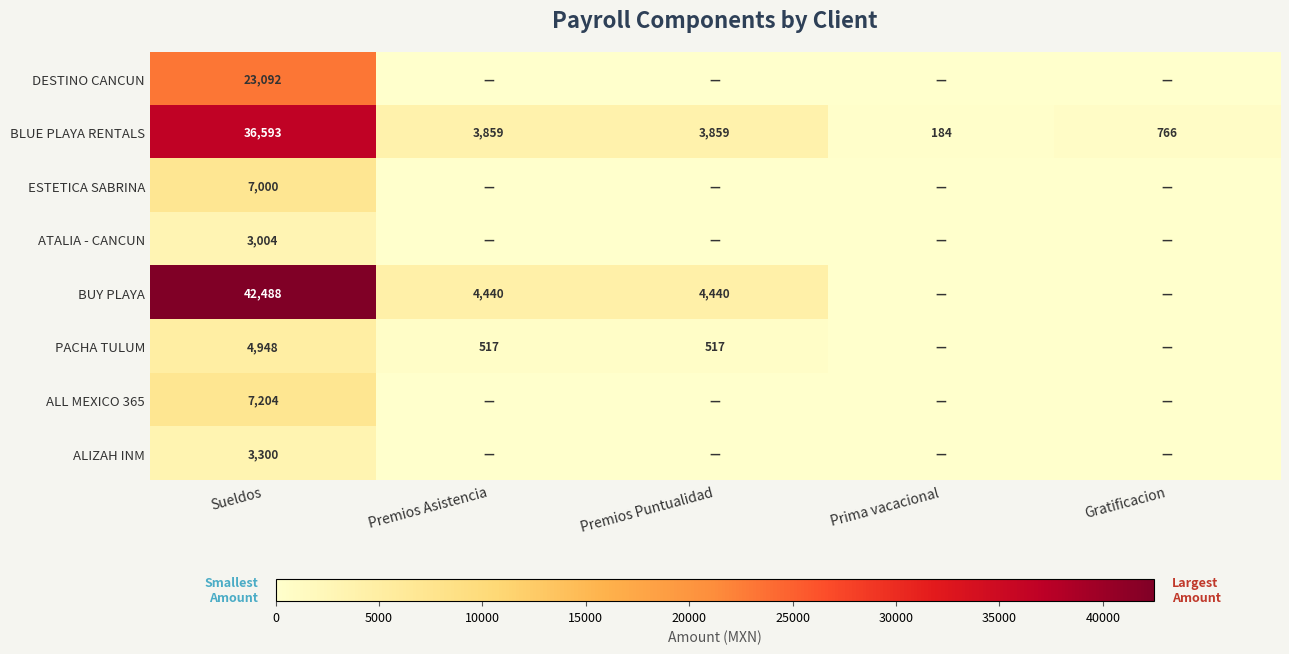

At Sueldos, list the series in order from smallest to largest.

ATALIA - CANCUN, ALIZAH INM, PACHA TULUM, ESTETICA SABRINA, ALL MEXICO 365, DESTINO CANCUN, BLUE PLAYA RENTALS, BUY PLAYA